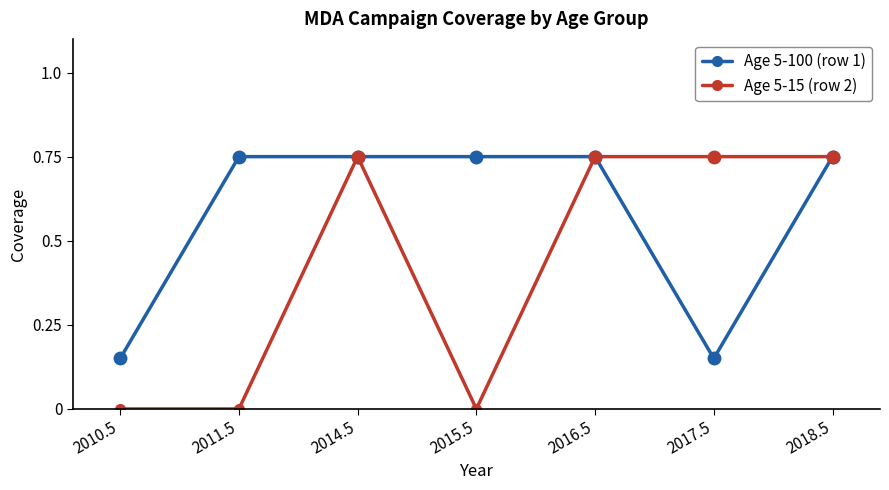

What is the label of the 1st point from the left?

2010.5